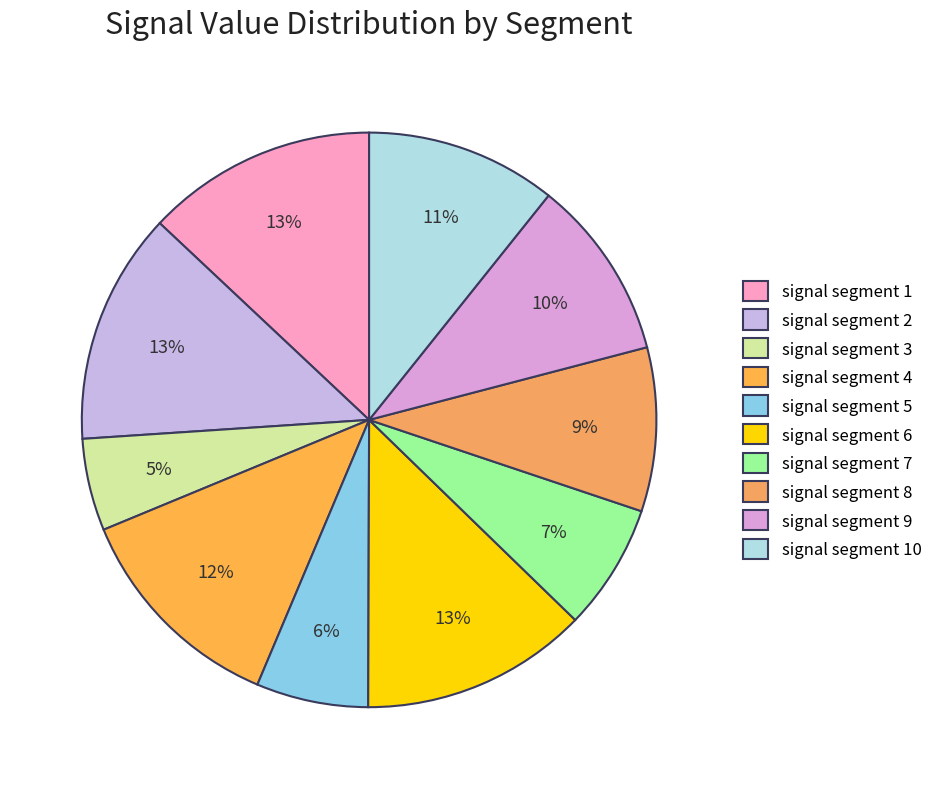

To the nearest percent, what percentage of the pie is signal segment 9?

10%